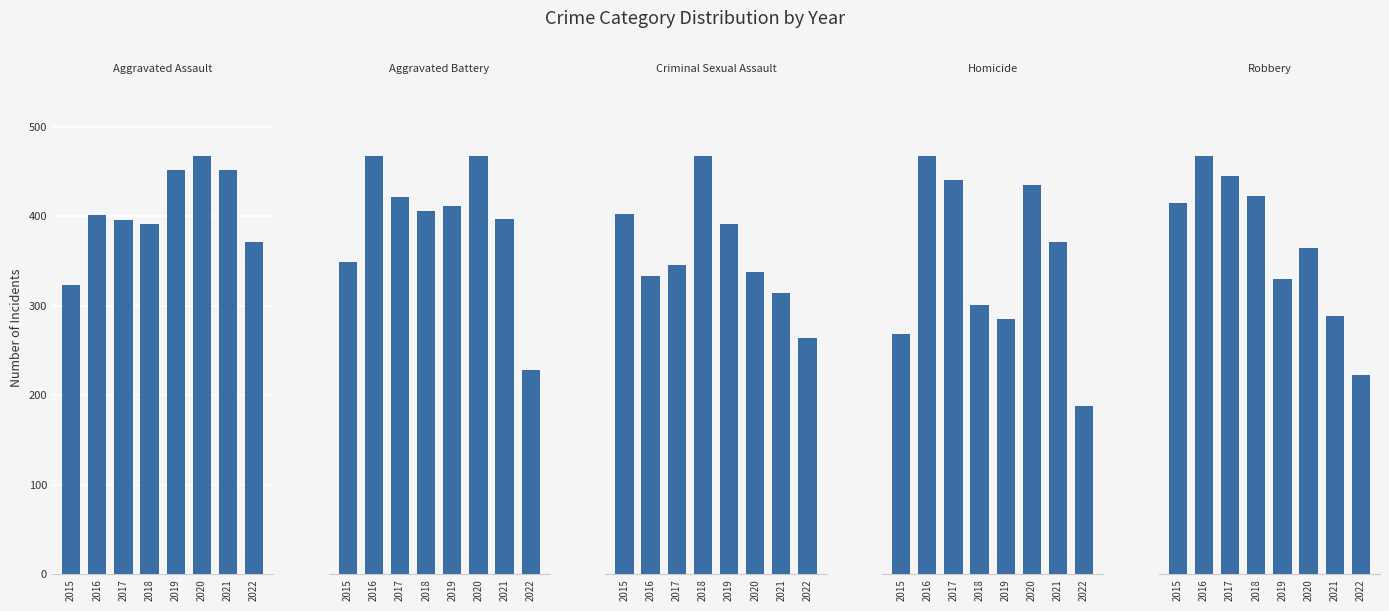

The Homicide series shows 119 at 2020. True or false?

False